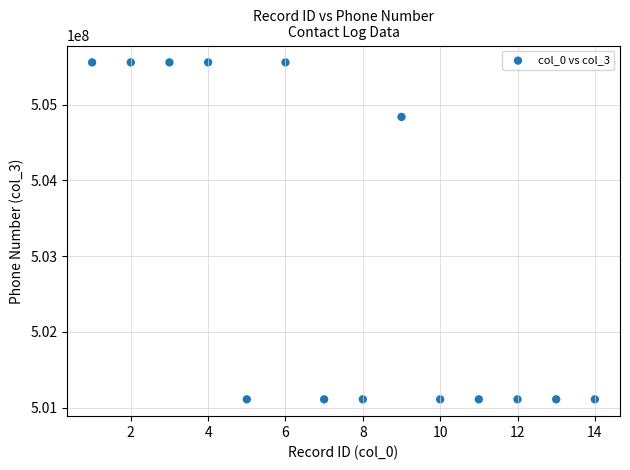

What is the range of Y values (max minus min)?

4443445